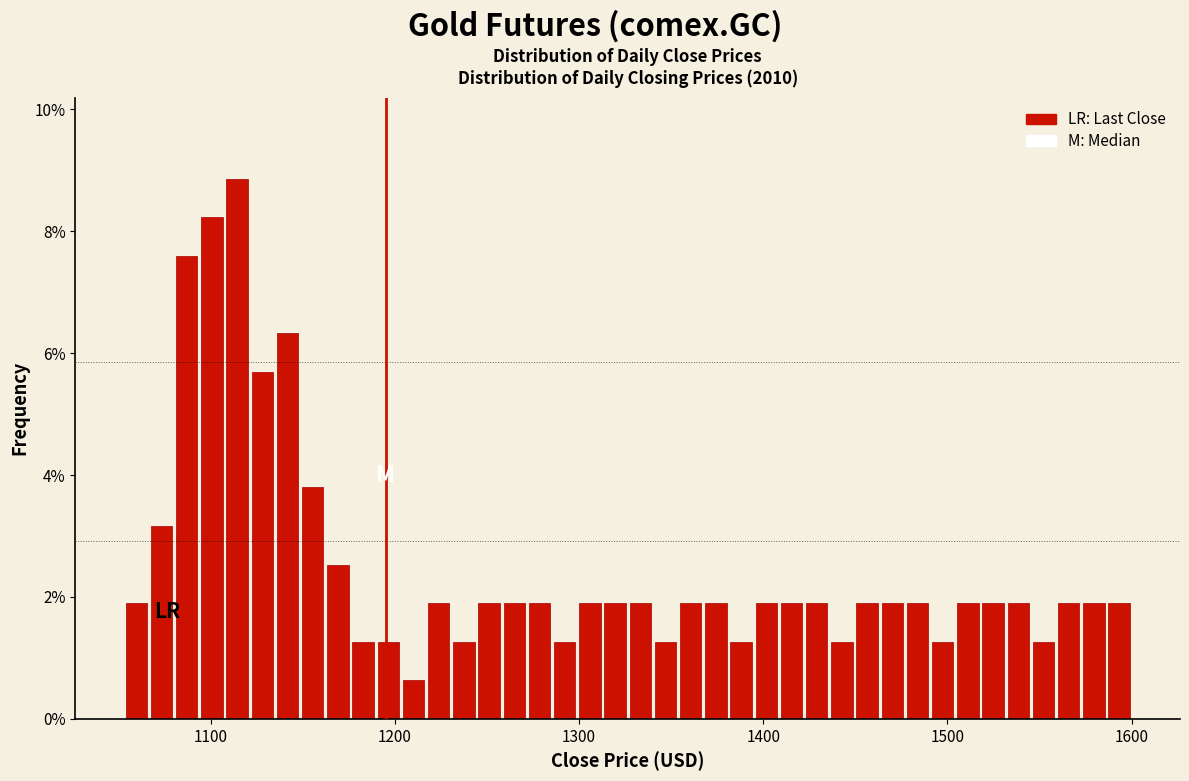

Around what value on the x-axis is the tallest bar? Give the approximate position of its centre, as read against the axis.

1110